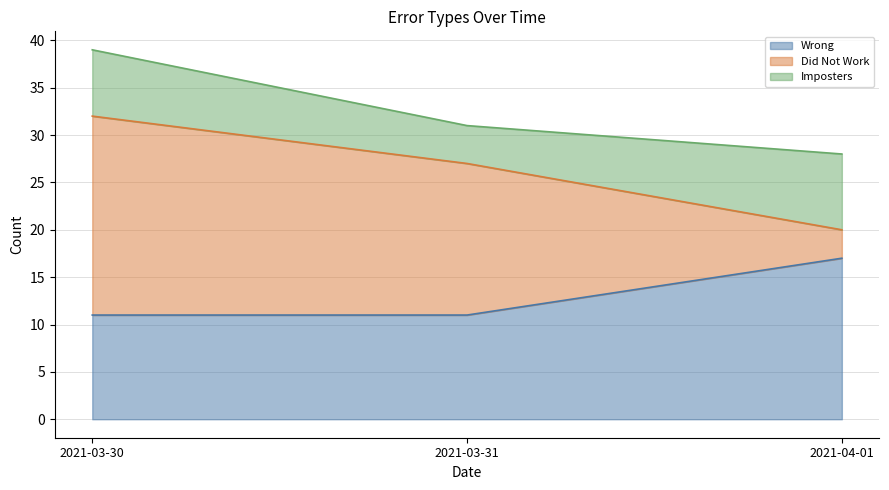

What is the maximum value for Wrong?

17